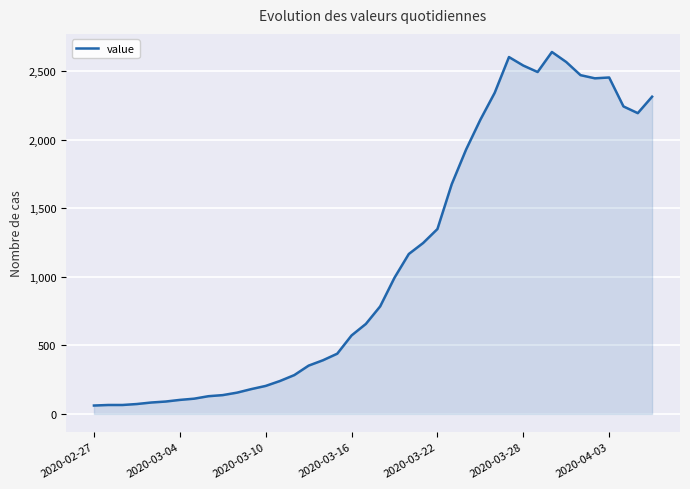

What is the smallest value displayed?

61